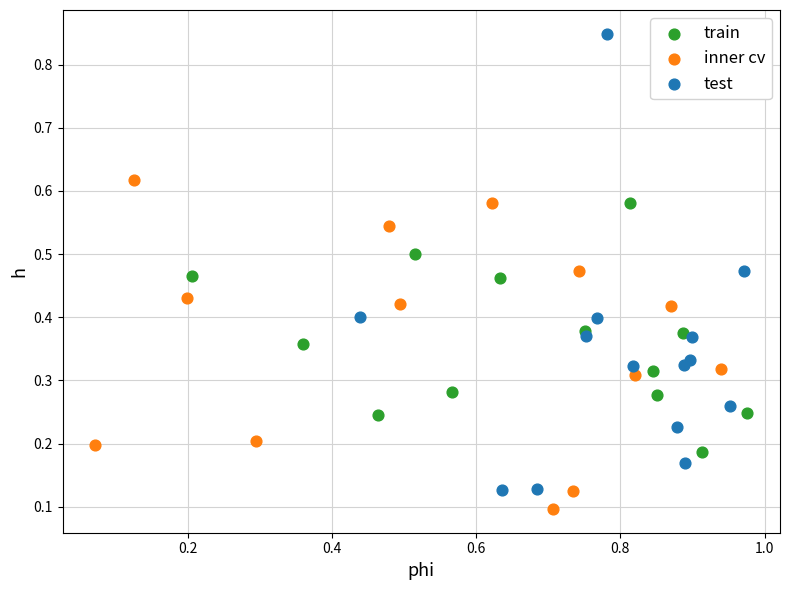

Which series has the largest Y range (max minus min)?

test